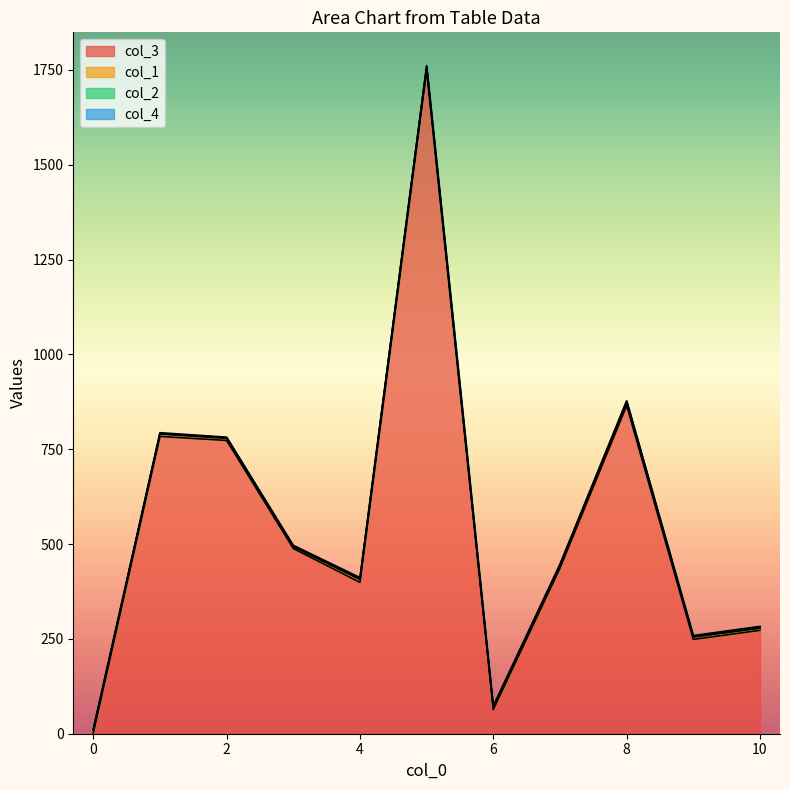

What are all the series names shown in the legend?

col_3, col_1, col_2, col_4